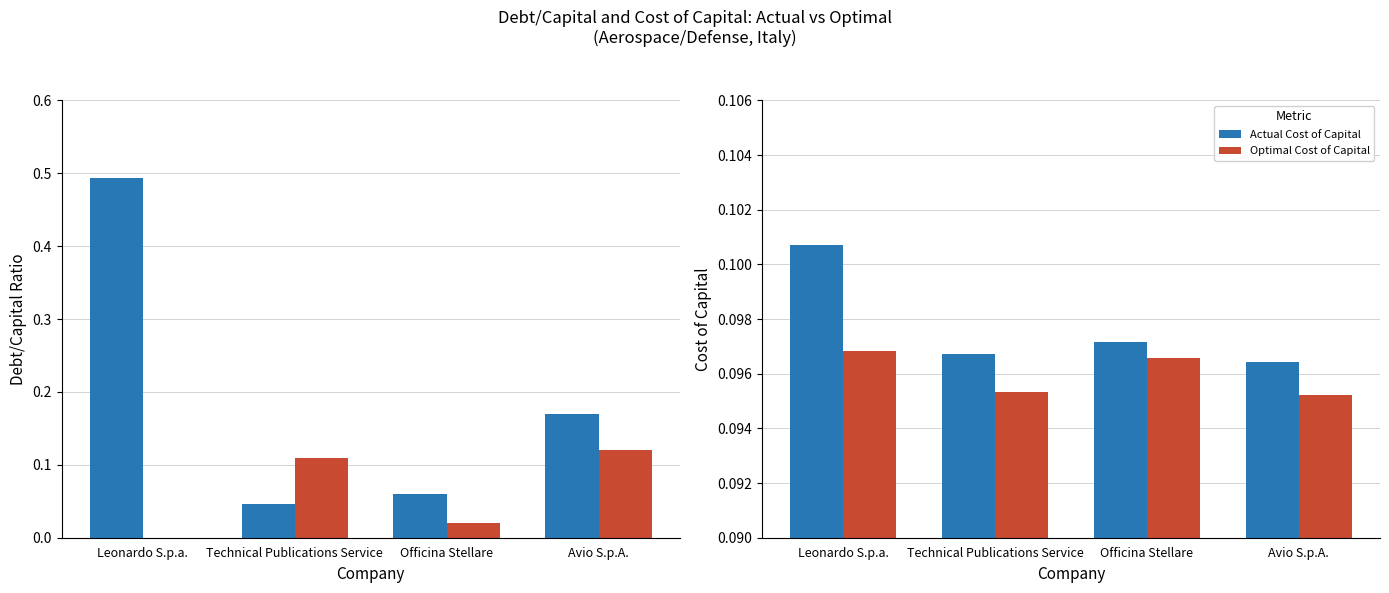

True or false: Actual Cost of Capital has a value of 0.1 at Leonardo S.p.a..

True